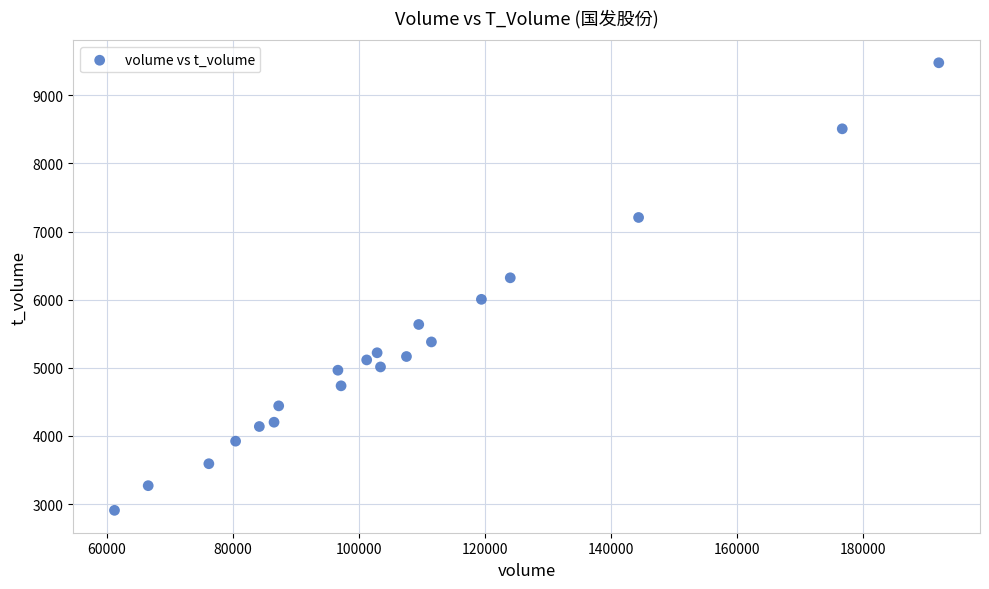

What is the range of X values (max minus min)?

130720